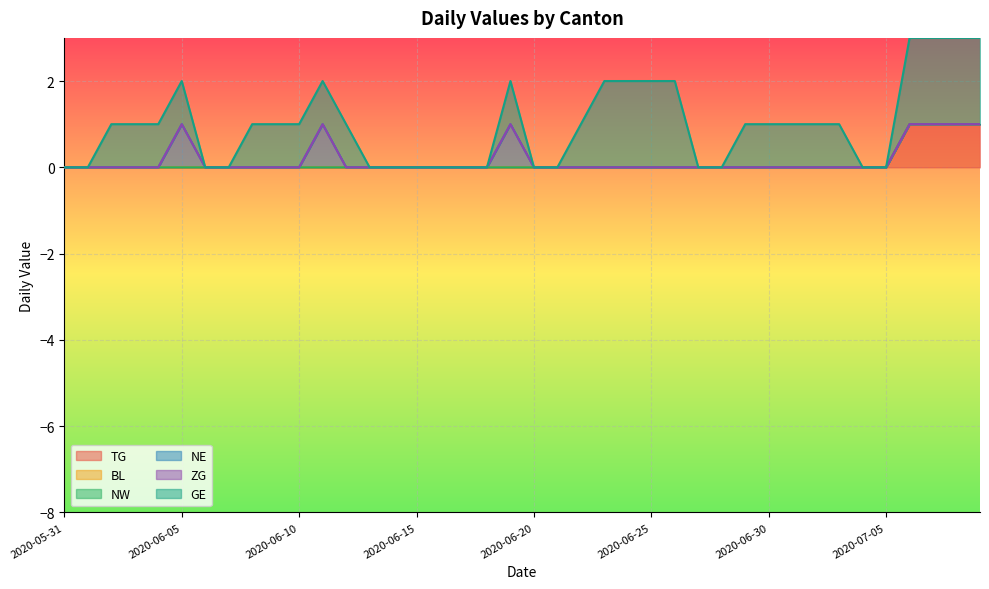

True or false: ZG and NW cross at least once.

False